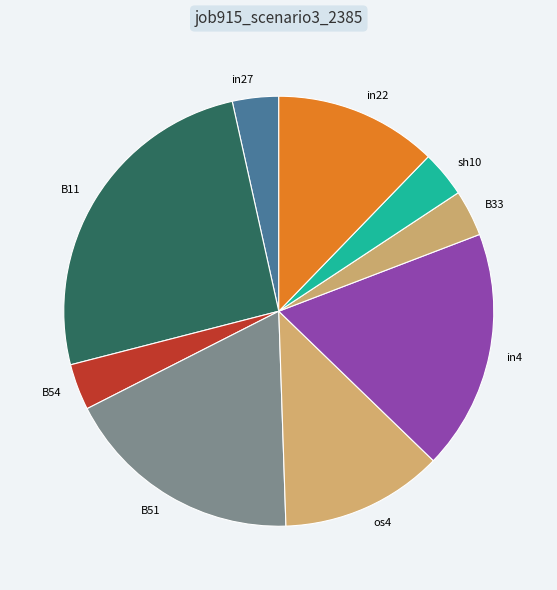

Is there any slice that represents more than half of the pie?

No